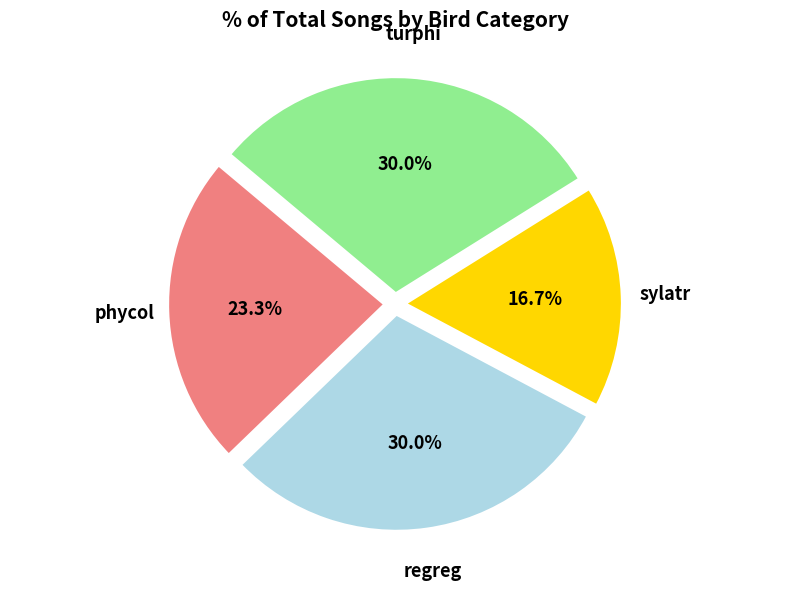

What percentage do regreg and turphi together represent?

60.0%